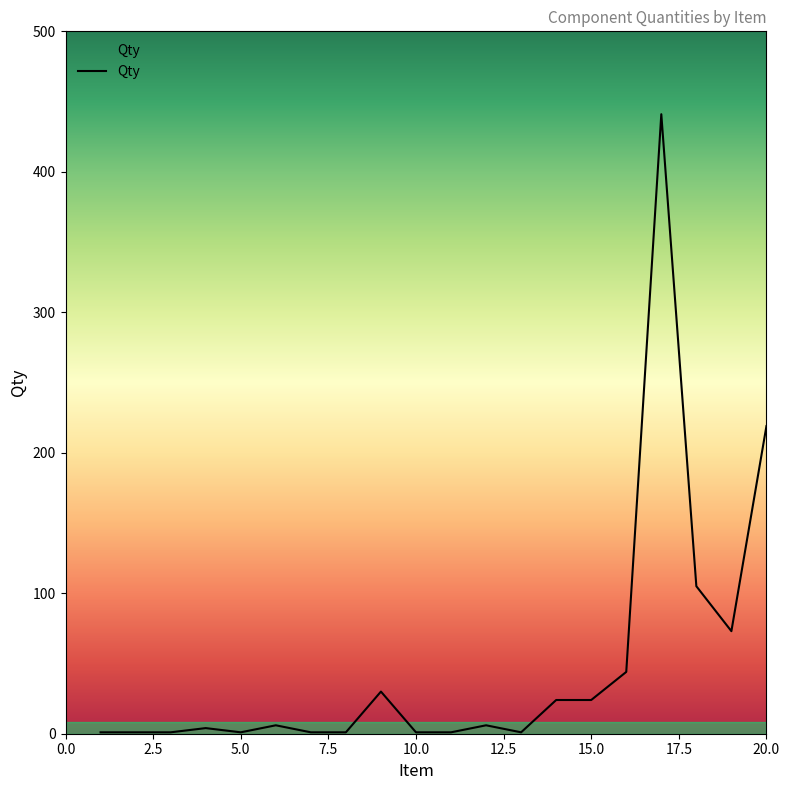

What is the greatest value displayed?

441